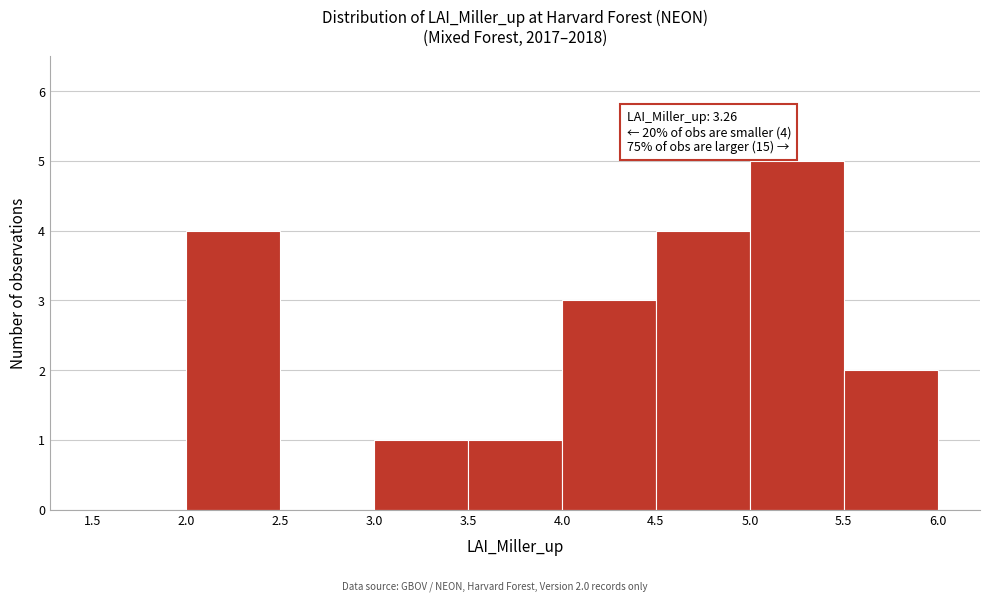

Over which range of the x-axis is the bar tallest?

5.0 to 5.5